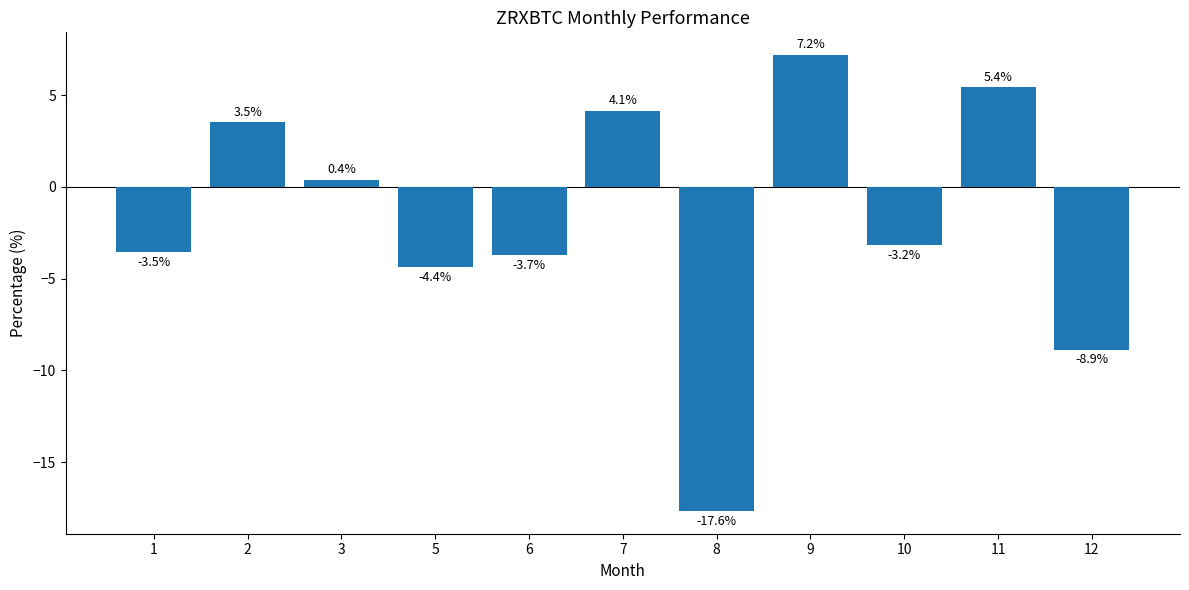

Which has a higher value, 2 or 3?

2